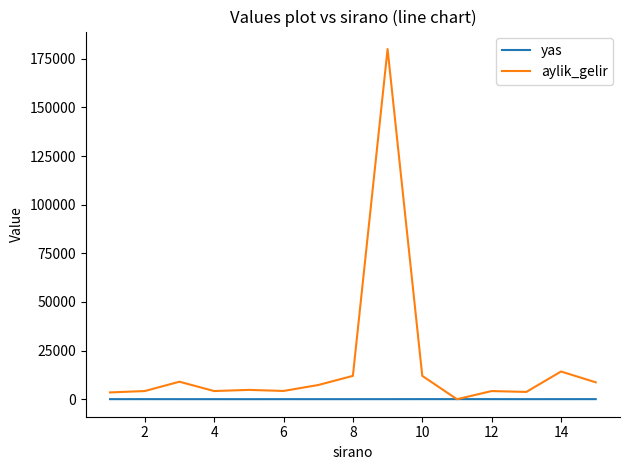

What is the minimum value for aylik_gelir?

4.8